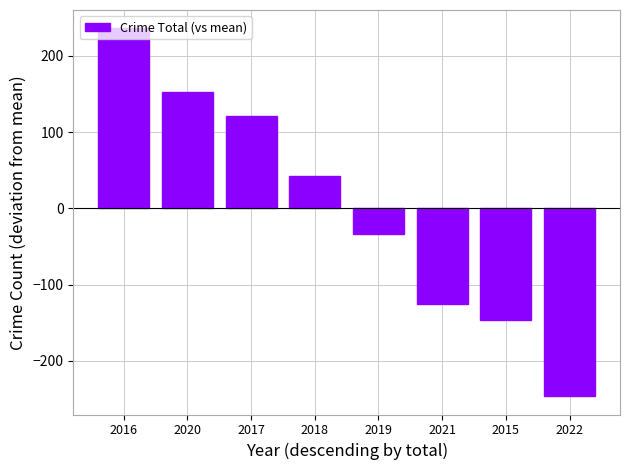

What is the value of the 6th bar from the left?

-125.1